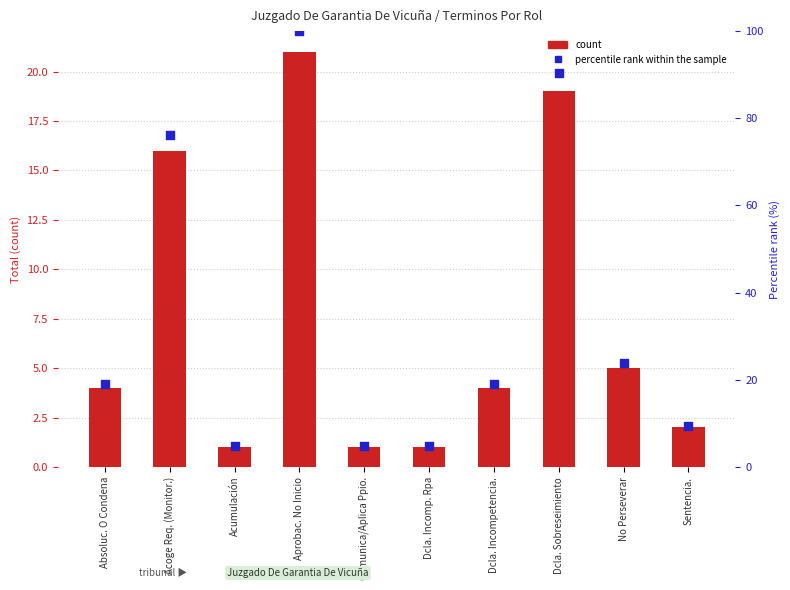

What is the total value across all series at Comunica/Aplica Ppio.?

5.8